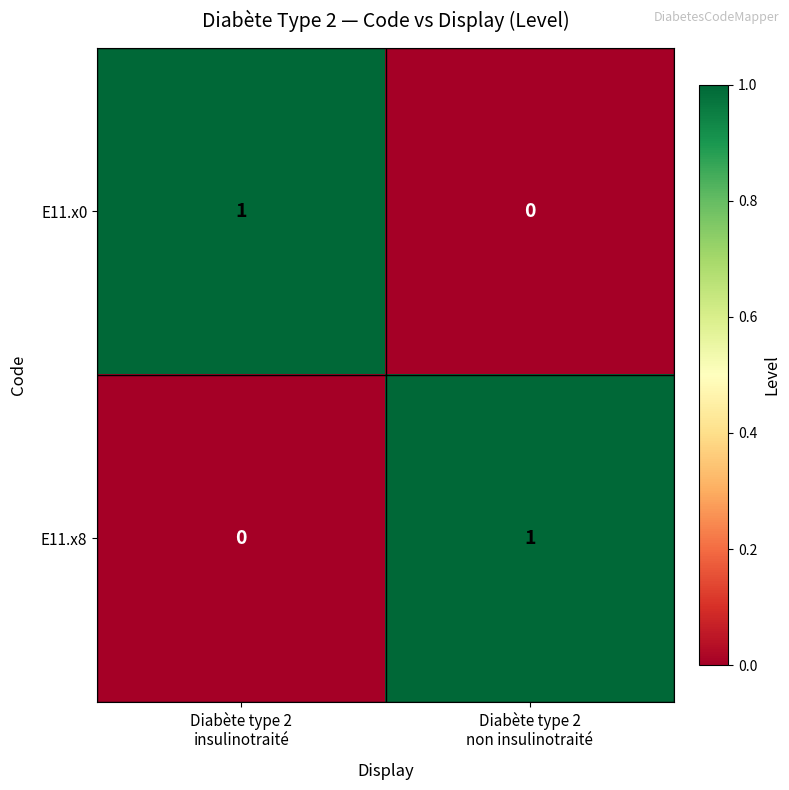

Reading right to left, extract all data points from this chart.

E11.x0: 0	1
E11.x8: 1	0